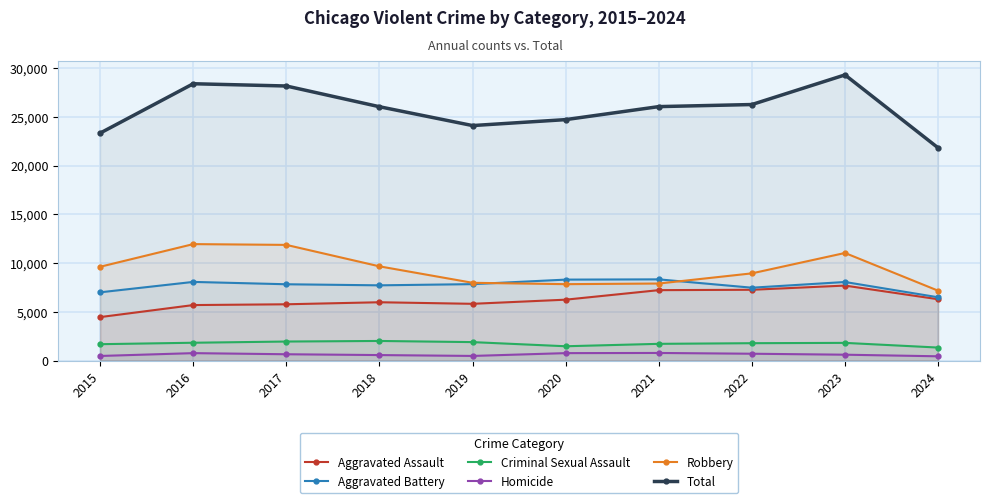

How many interior local valleys does the Aggravated Assault series have?

1